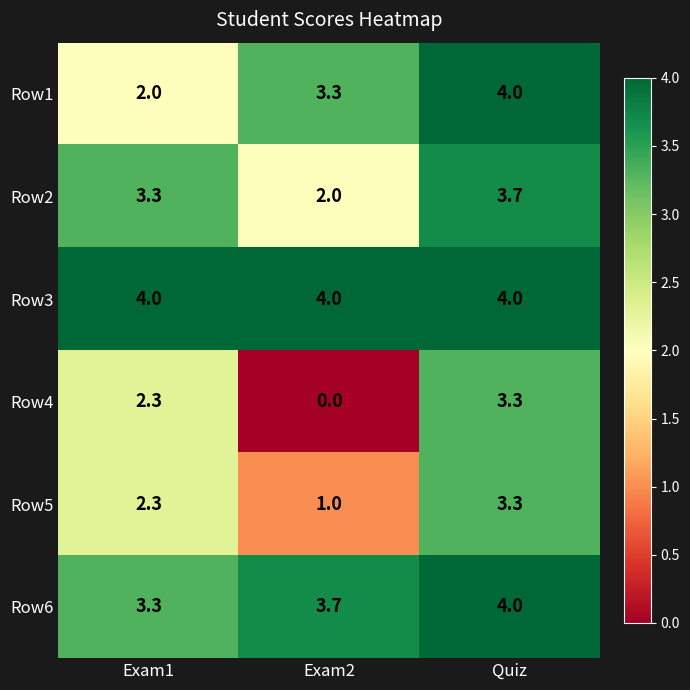

Reading left to right, transcribe all the data shown in this chart.

Row1: 2.0	3.3	4.0
Row2: 3.3	2.0	3.7
Row3: 4.0	4.0	4.0
Row4: 2.3	0.0	3.3
Row5: 2.3	1.0	3.3
Row6: 3.3	3.7	4.0